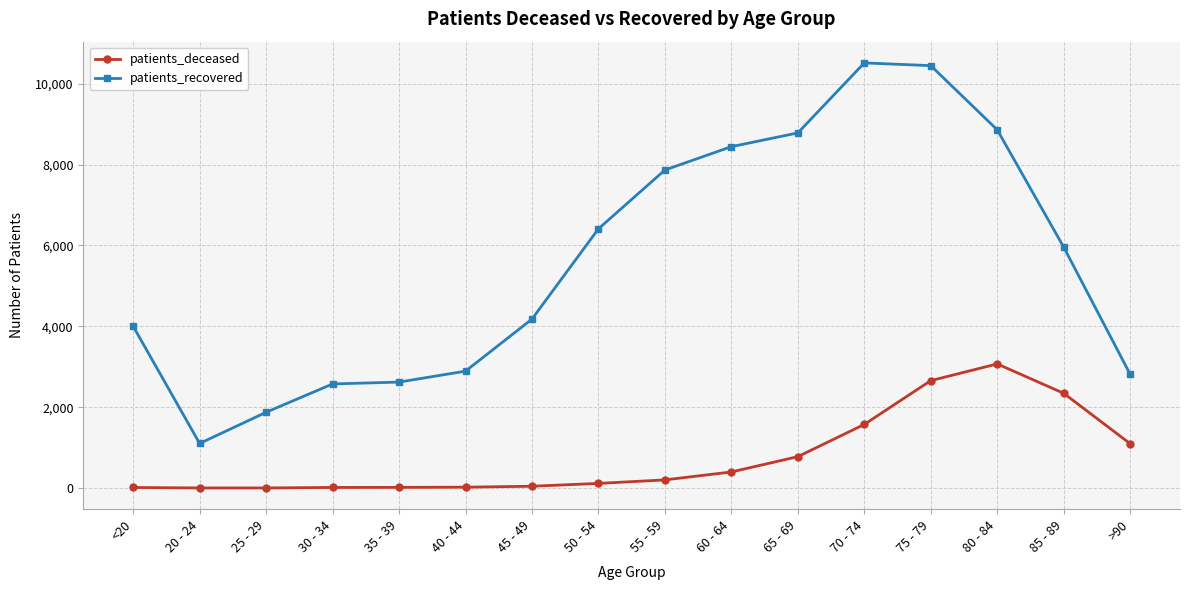

The patients_recovered series shows 2848 at 70 - 74. True or false?

False